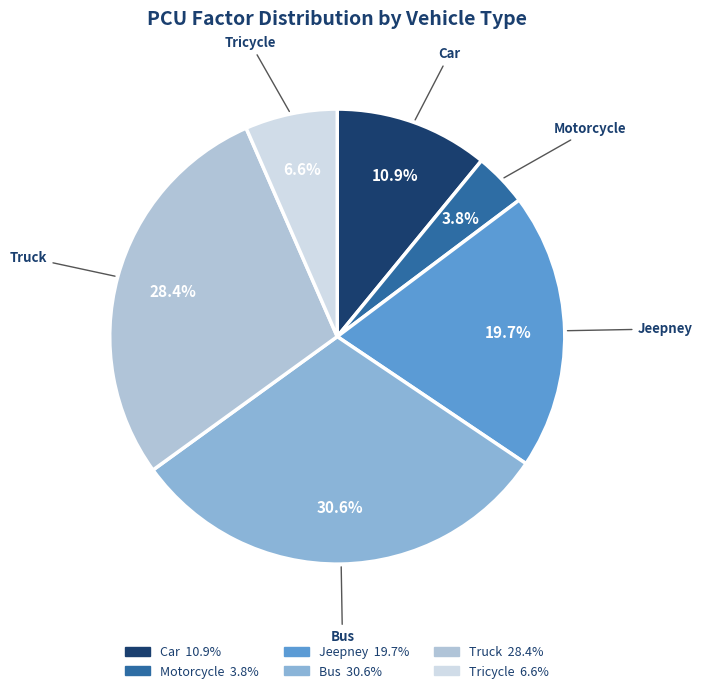

What is the largest slice in the pie chart?

Bus